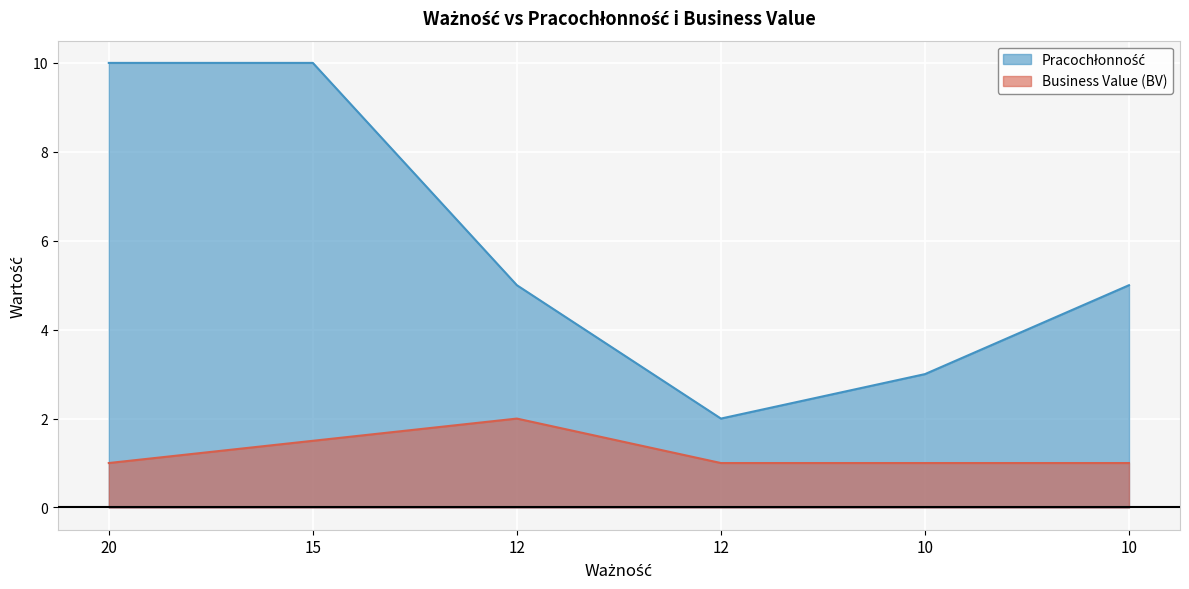

Rank the series by their maximum value, from lowest to highest.

Business Value (BV), Pracochłonność